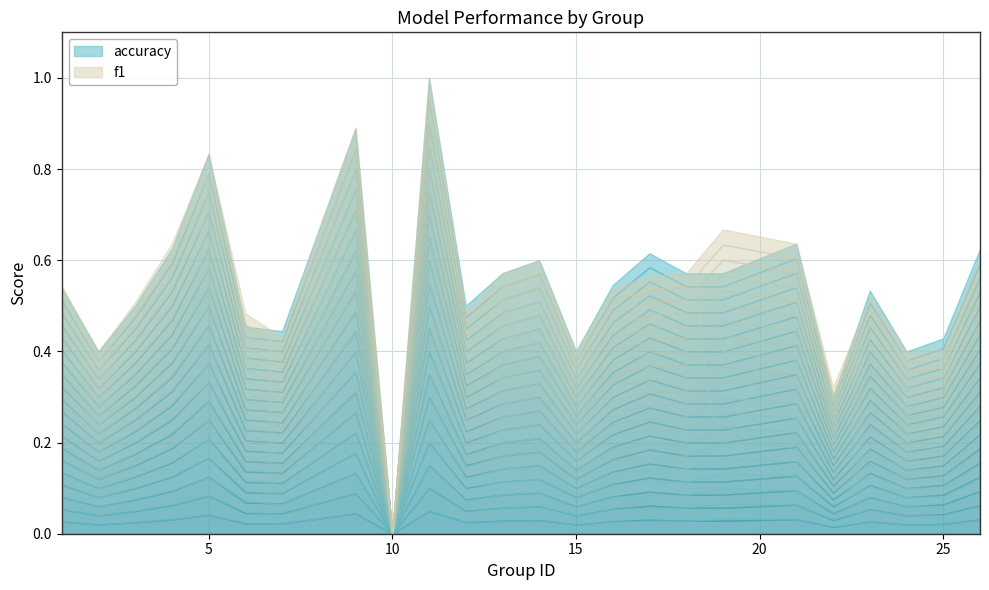

At 23, list the series in order from smallest to largest.

f1, accuracy